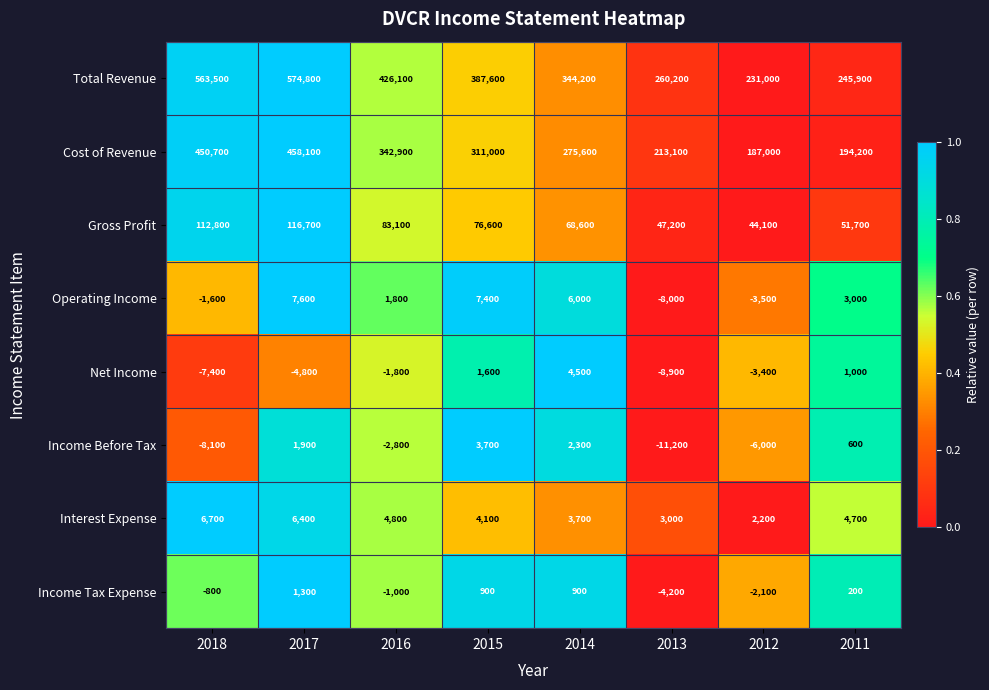

What is the total value across all series at 2016?

853100